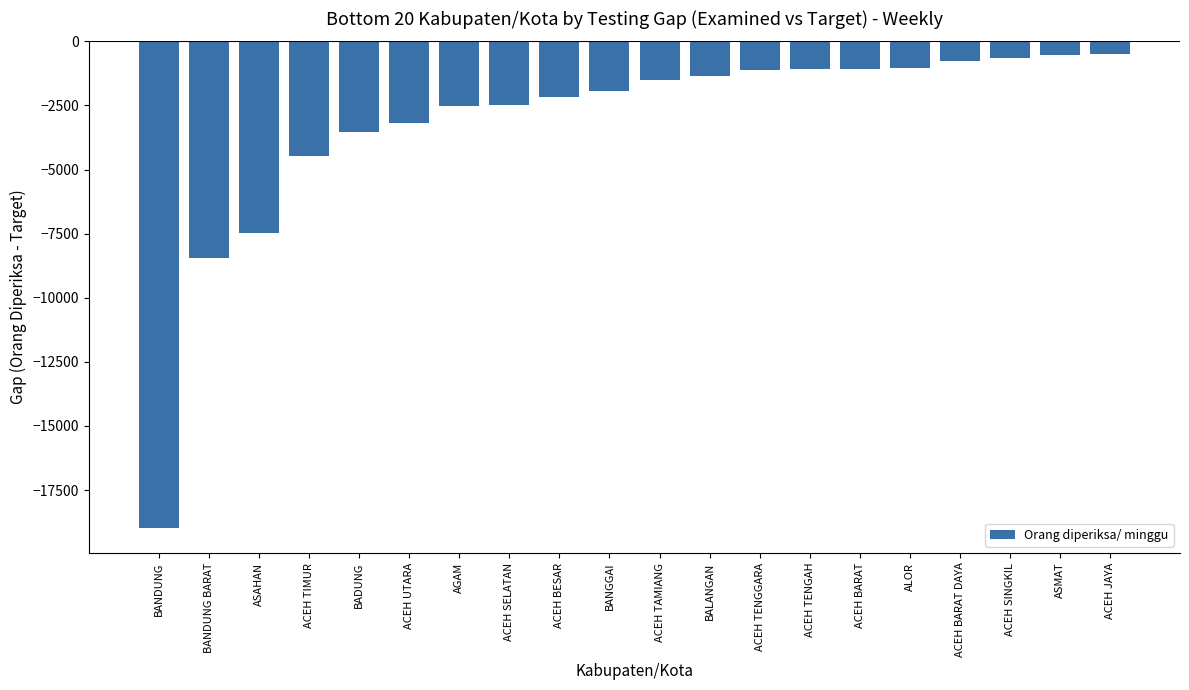

What is the difference between the maximum and minimum values?

18508